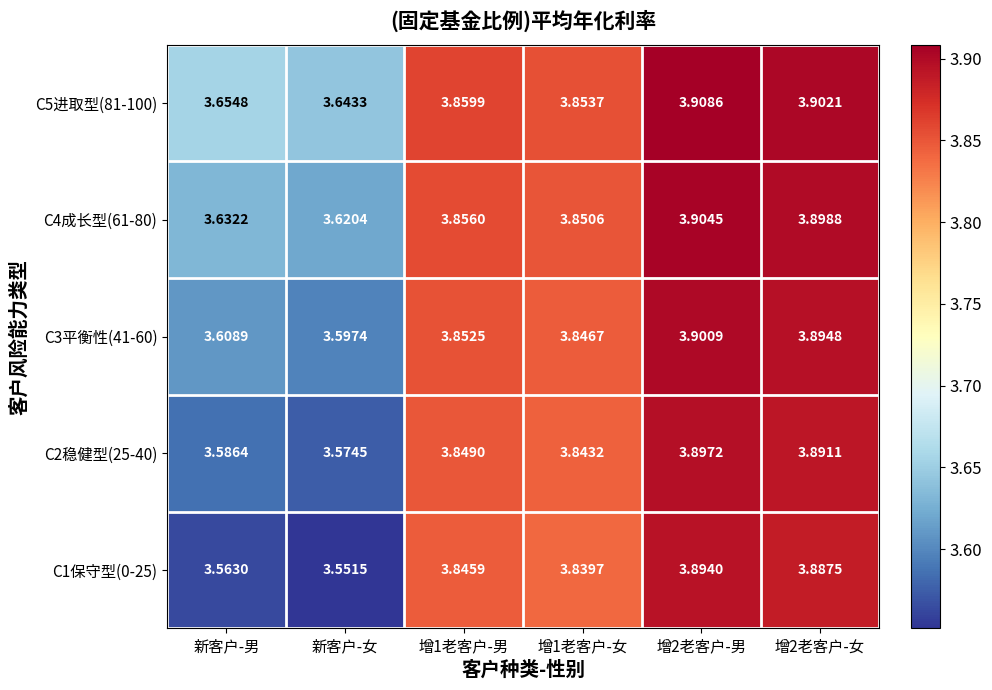

Which series has the largest range (max minus min)?

C1保守型(0-25)